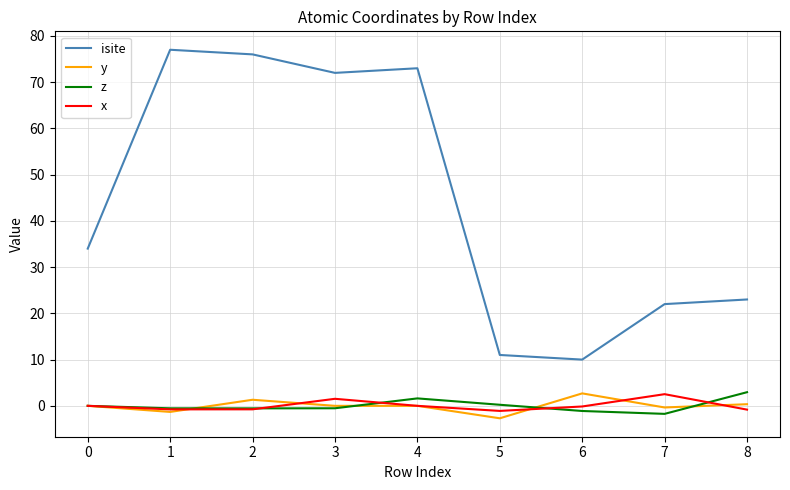

Which series has the largest total across all categories?

isite